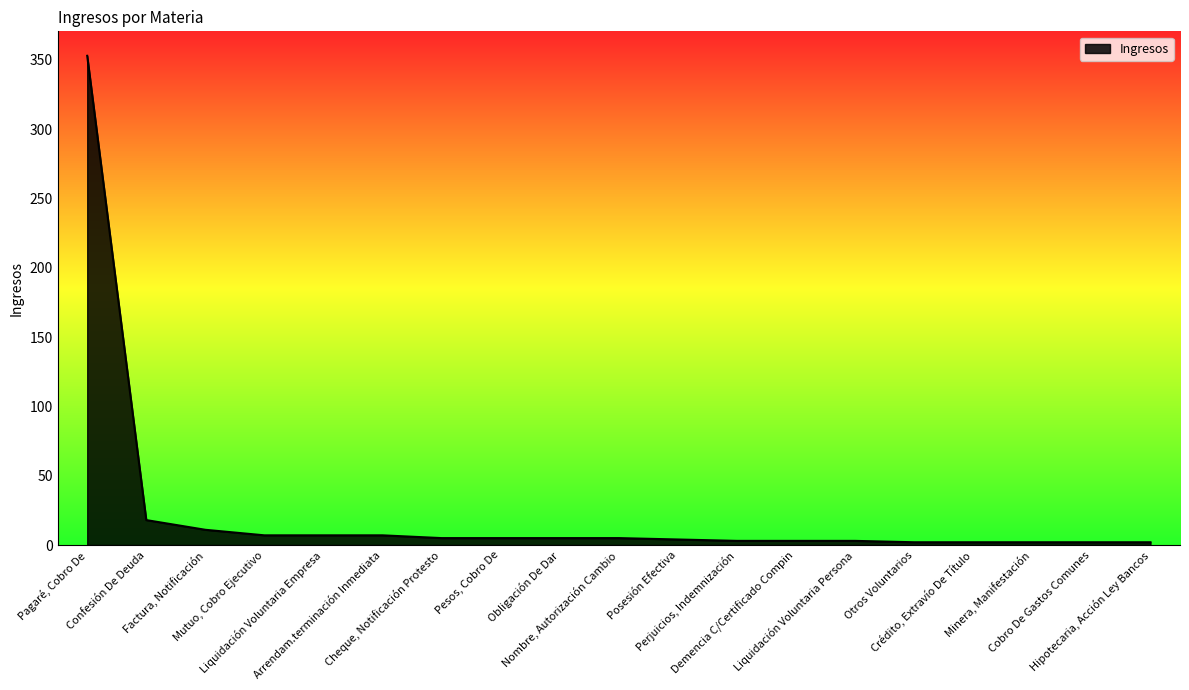

What is the maximum value shown in the chart?

353